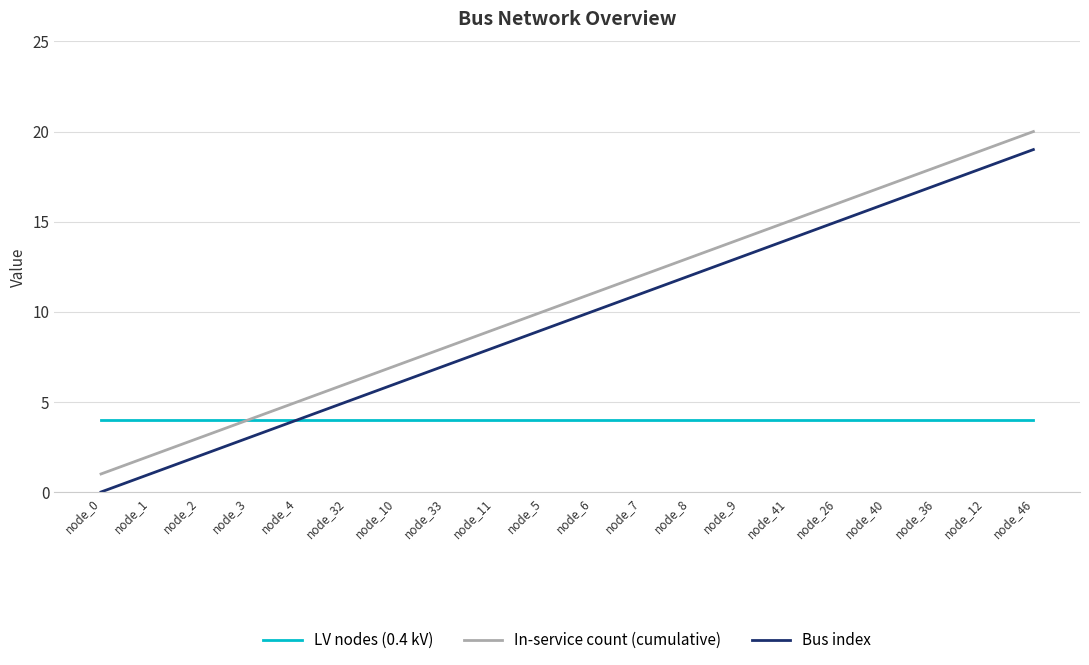

At node_0, list the series in order from largest to smallest.

LV nodes (0.4 kV), In-service count (cumulative), Bus index